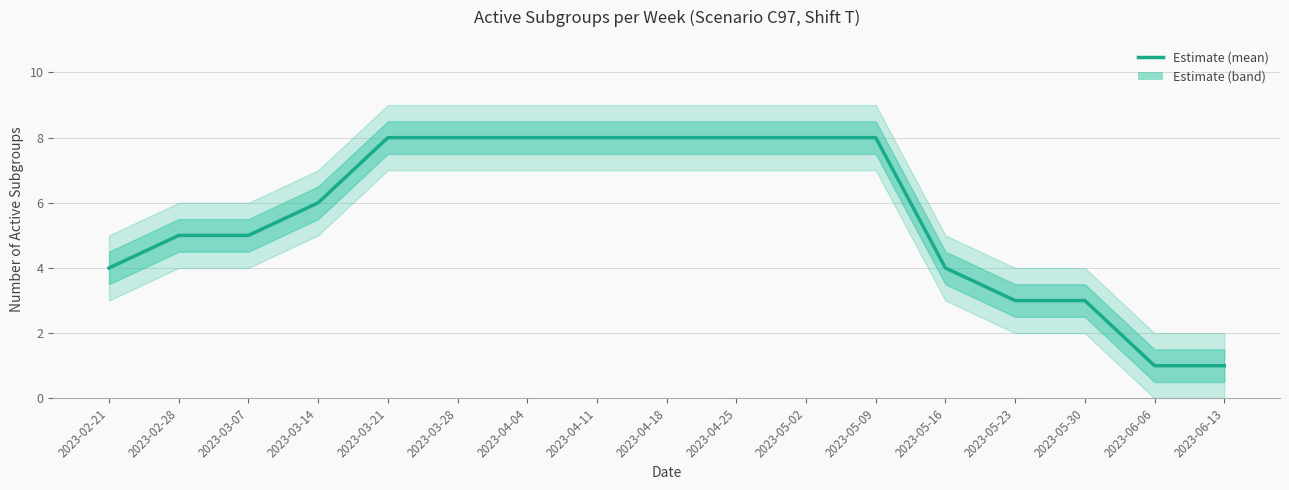

Is this an area chart (filled region under the line)?

No